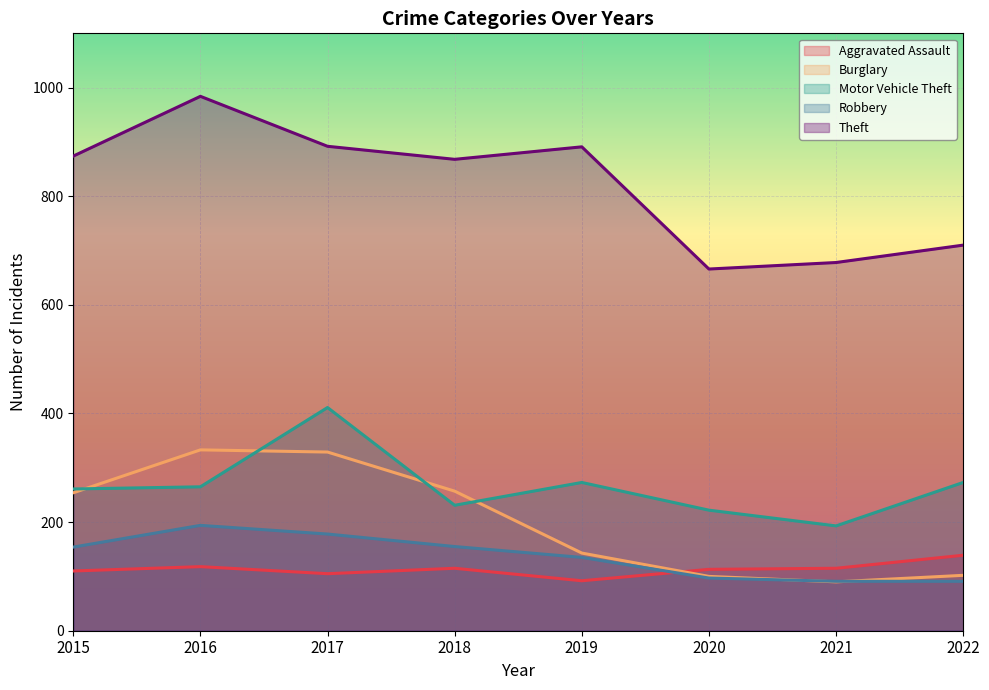

Is the value of Aggravated Assault at 2019 greater than the value of Robbery at 2022?

Yes